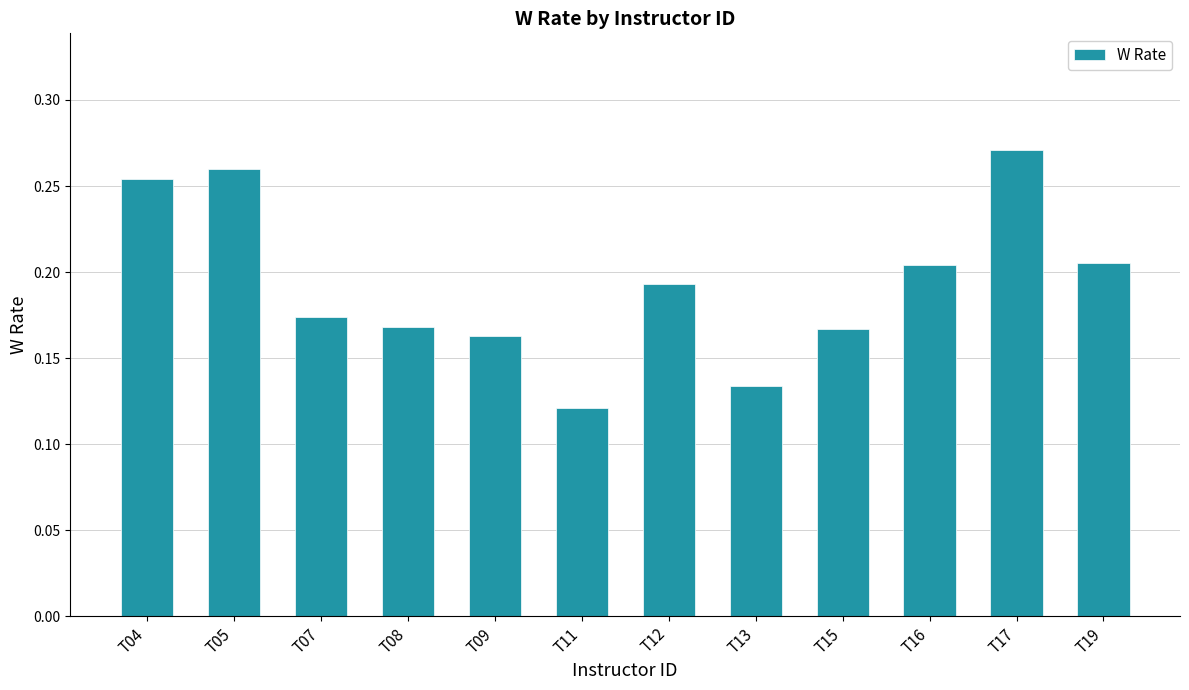

What is the sum of the values at T05 and T15?

0.4